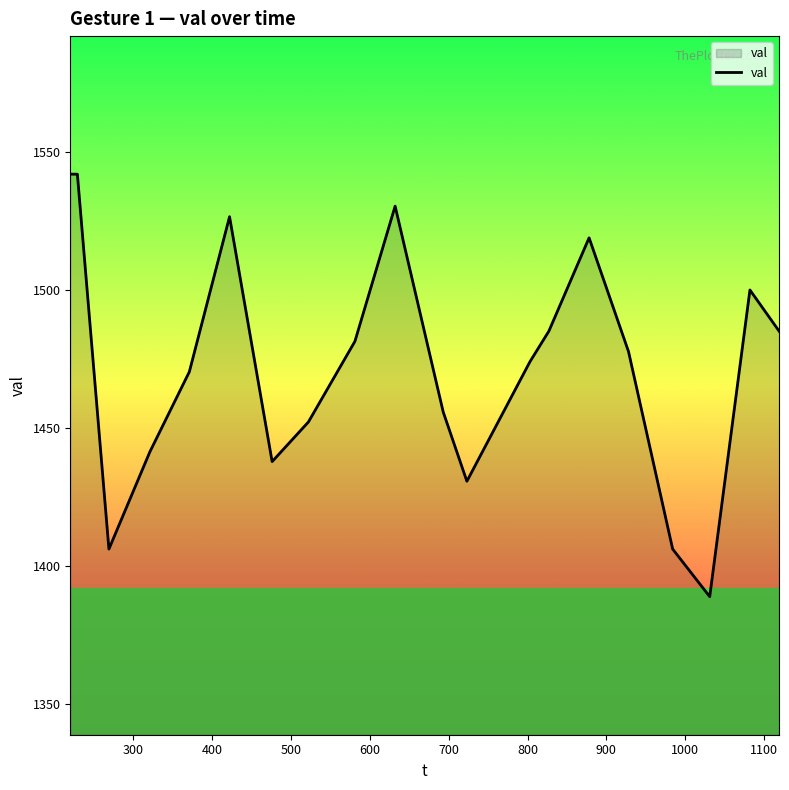

What is the minimum value shown in the chart?

1388.9